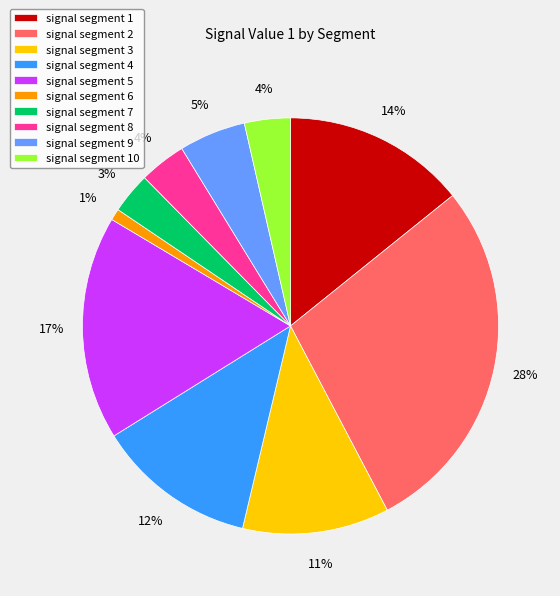

Does any single category account for the majority?

No